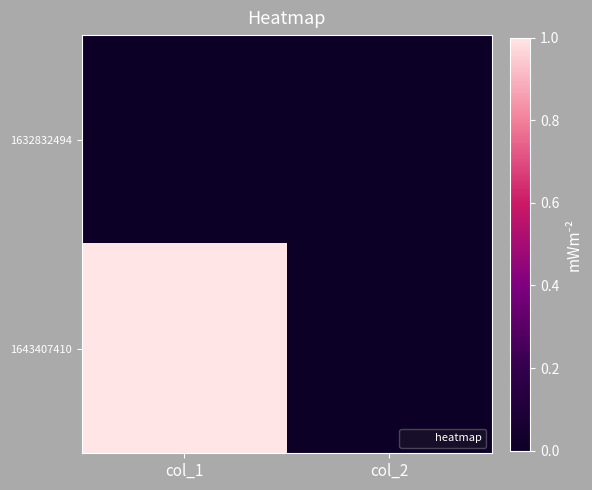

What is the maximum value shown in the chart?

1